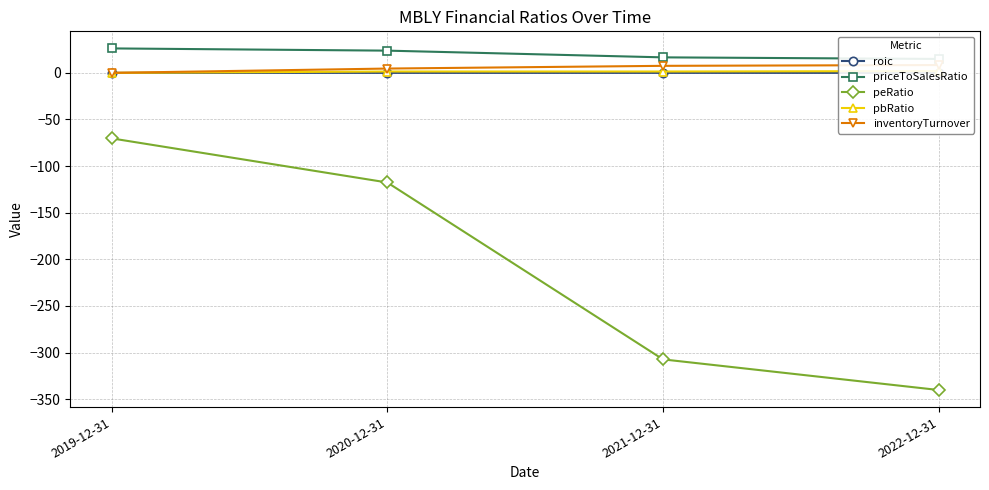

At which label does peRatio first exceed -117?

2019-12-31